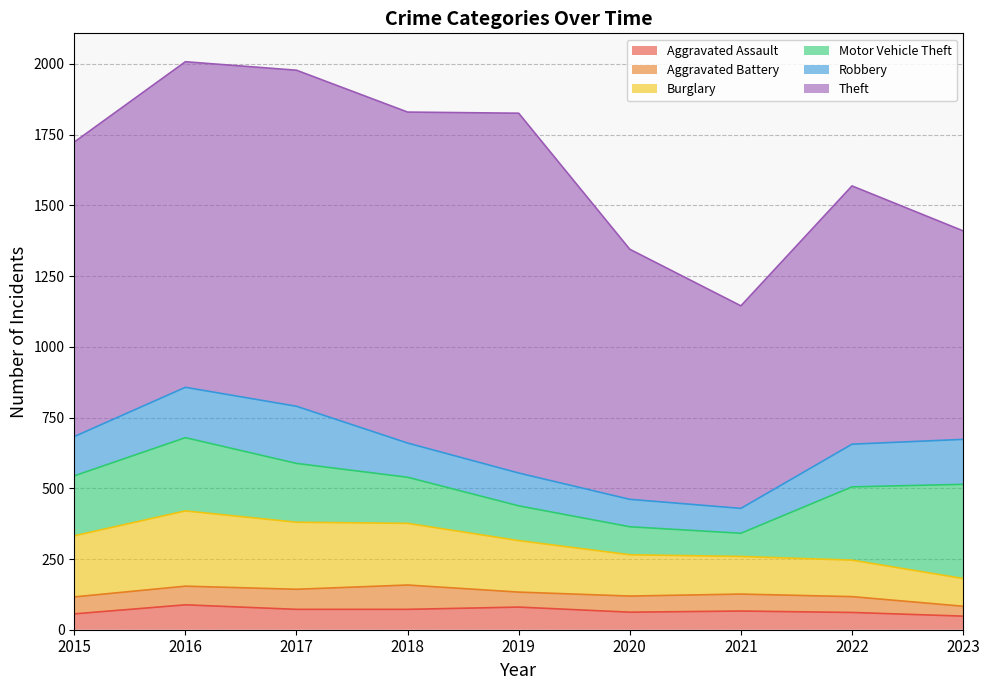

At 2020, list the series in order from smallest to largest.

Aggravated Battery, Aggravated Assault, Robbery, Motor Vehicle Theft, Burglary, Theft